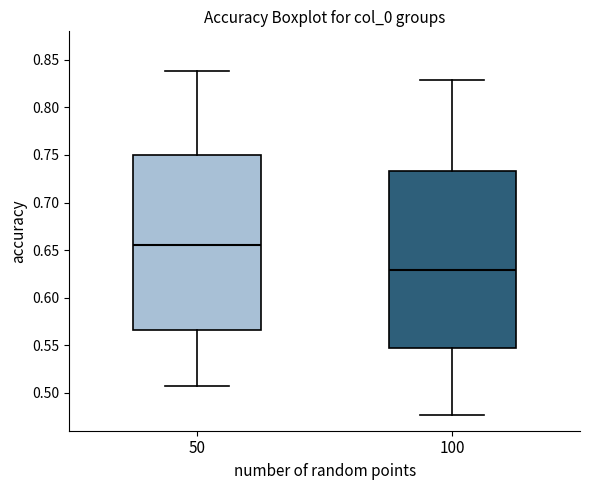

Where is the lower edge of the box at x = 50 on the y-axis? The values are not printed on the chart, so give them approximately, as read against the axis.

0.565